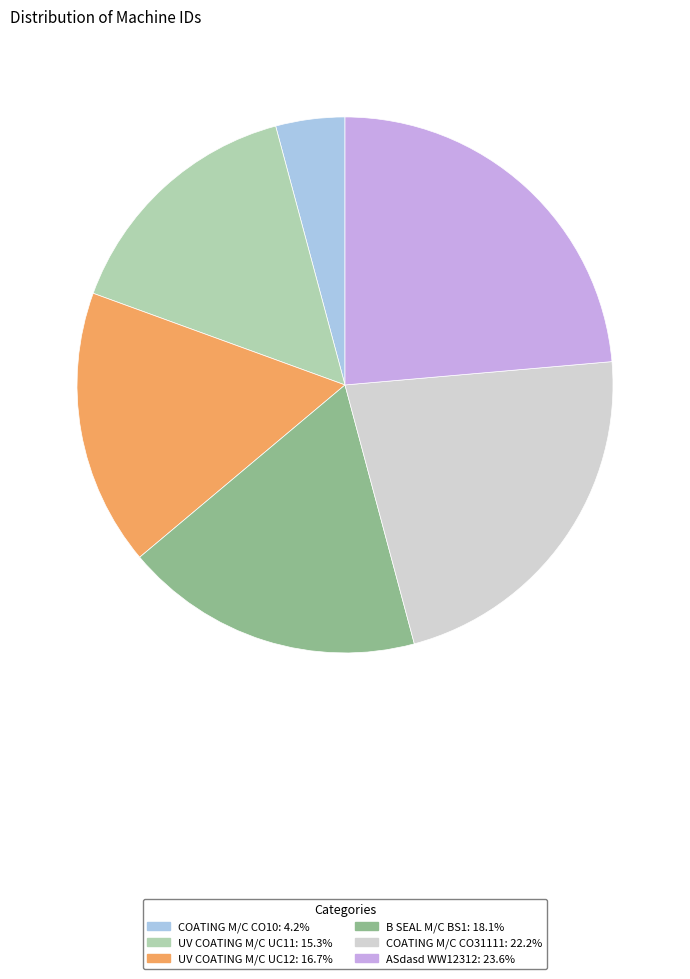

Does UV COATING M/C UC11 represent more than half of the total?

No